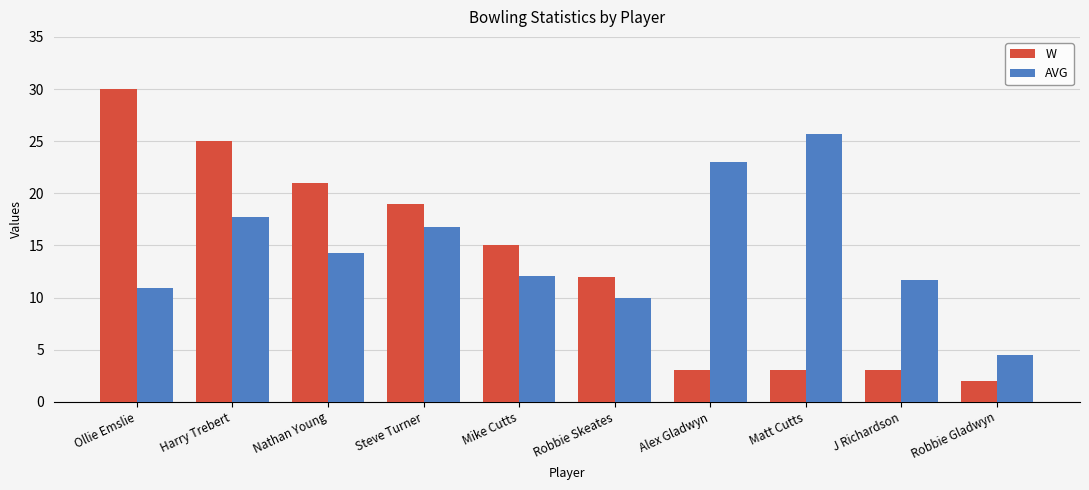

What is the lowest value of the W series?

2.0